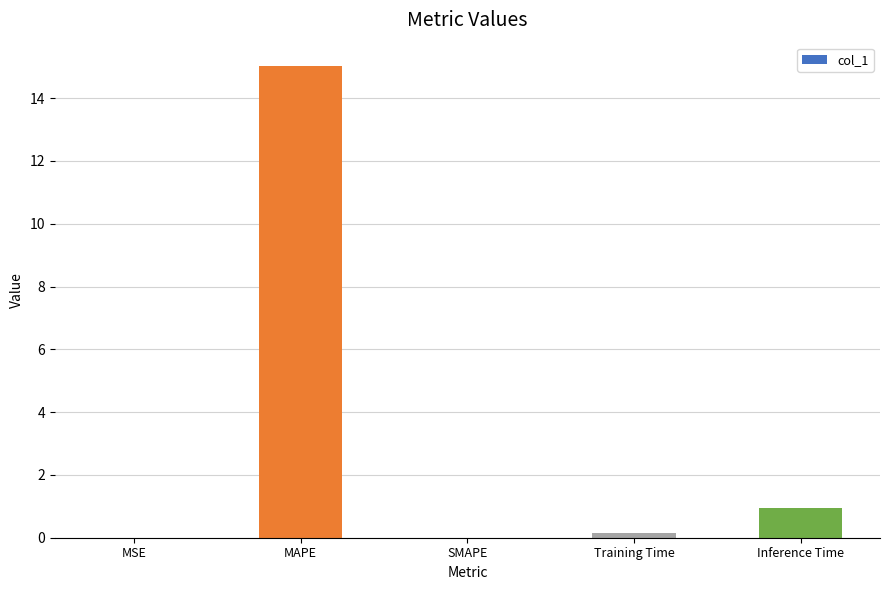

Between Training Time and MAPE, which is larger?

MAPE